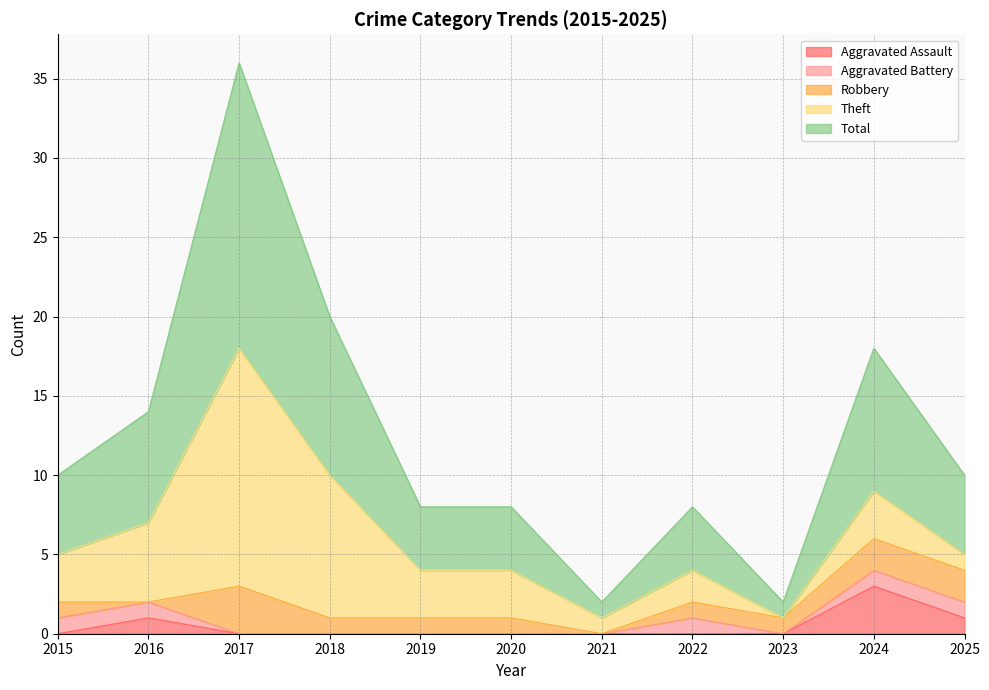

What is the value of the Theft point at the 2nd from the left?

5